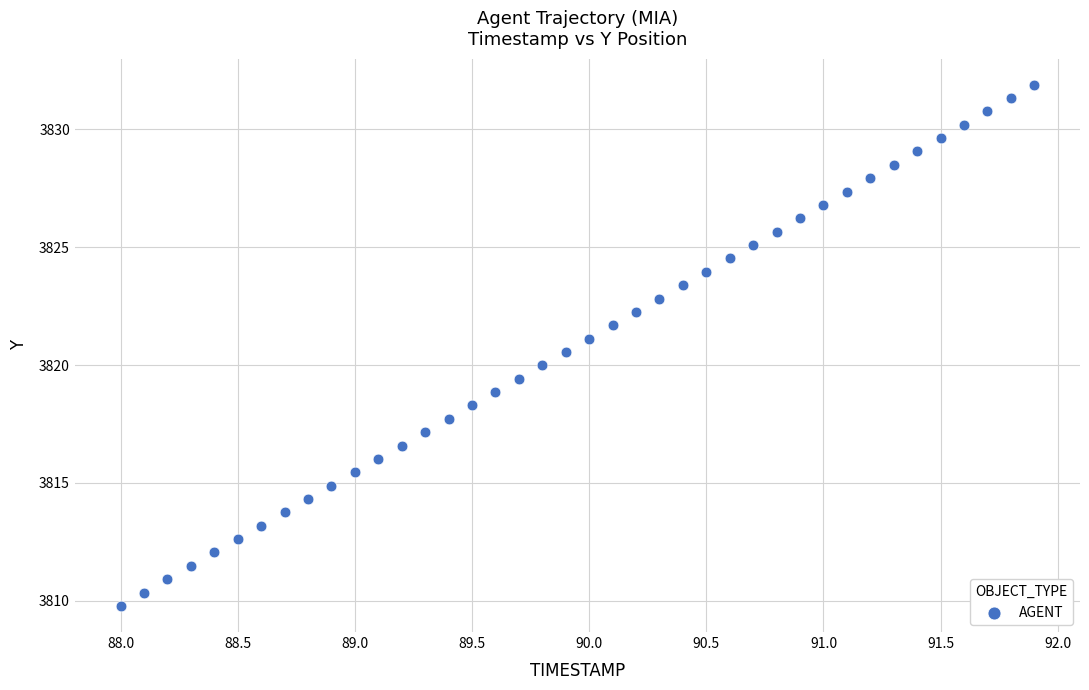

What is the range of Y values (max minus min)?

22.1